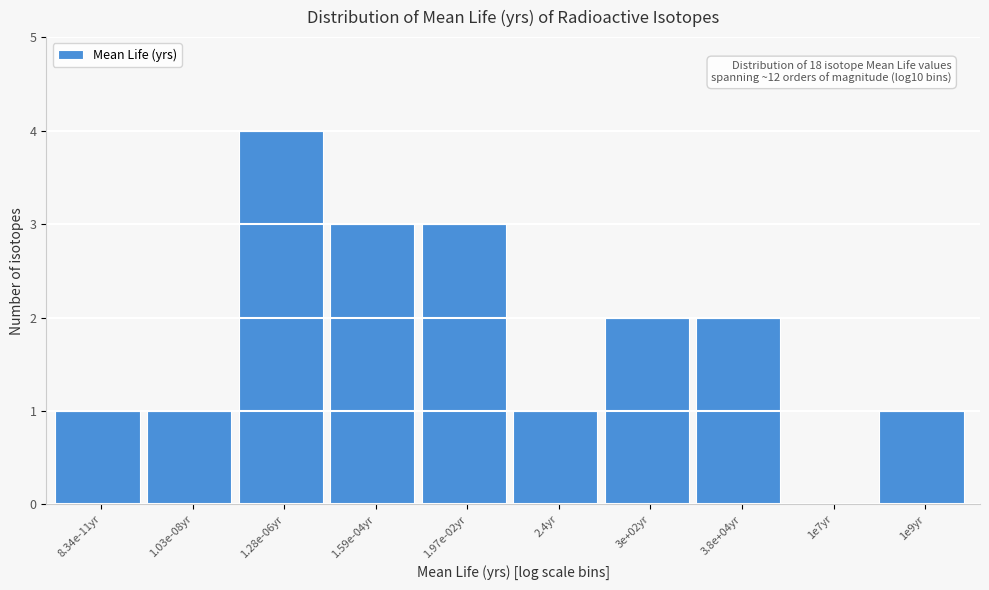

Reading right to left, list all the values displayed in this chart.

1e9yr=1	1e7yr=0	3.8e+04yr=2	3e+02yr=2	2.4yr=1	1.97e-02yr=3	1.59e-04yr=3	1.28e-06yr=4	1.03e-08yr=1	8.34e-11yr=1